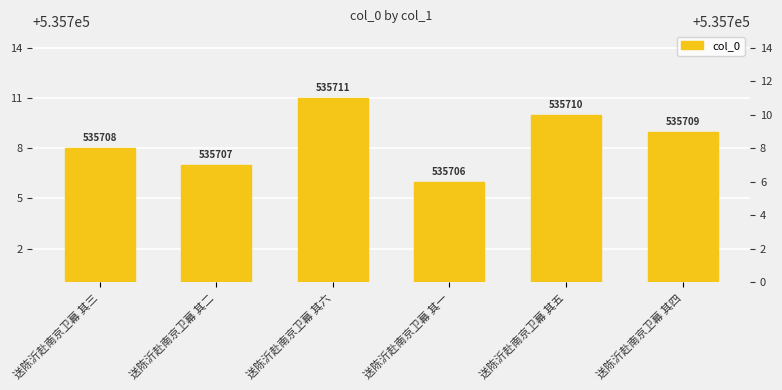

At which label is the value closest to 535708?

送陈沂赴南京卫幕 其三